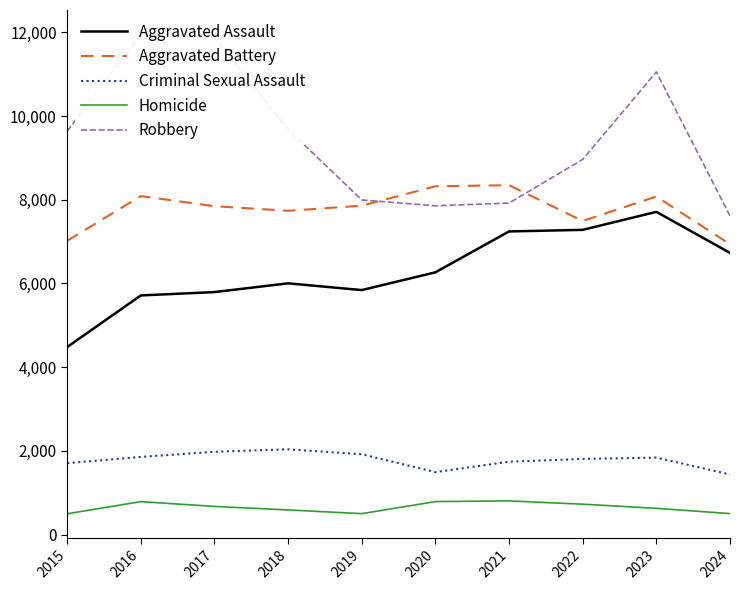

True or false: Criminal Sexual Assault and Robbery intersect in this chart.

False